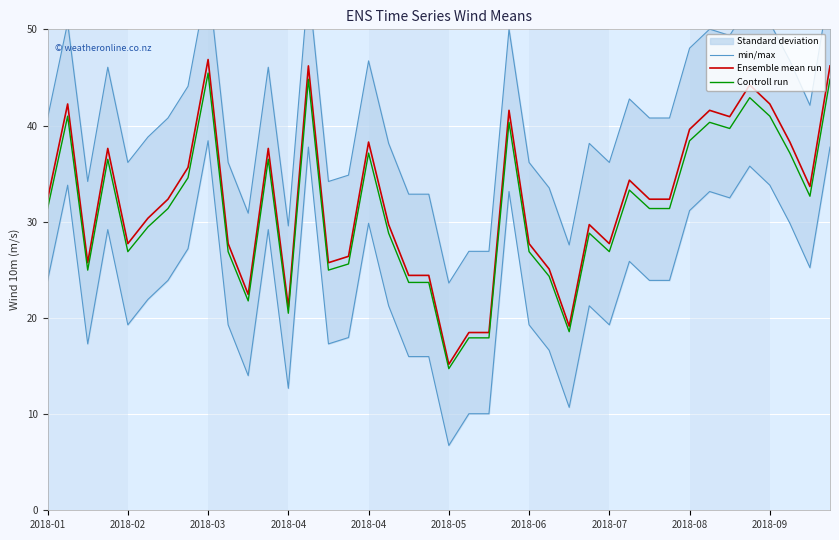

What is the difference between the maximum and second lowest values in the min/max series?

28.4